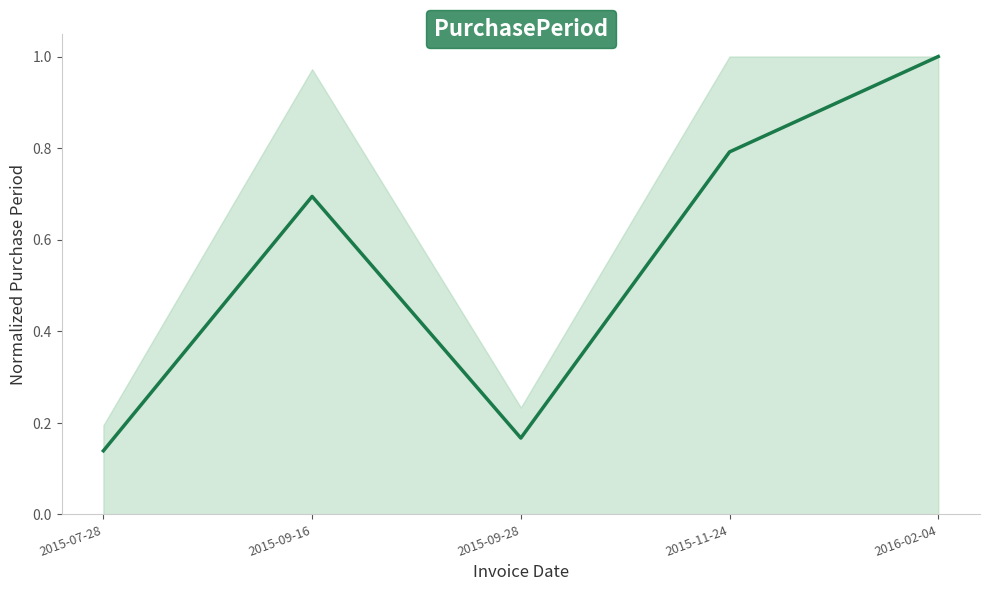

What is the greatest value displayed?

1.0